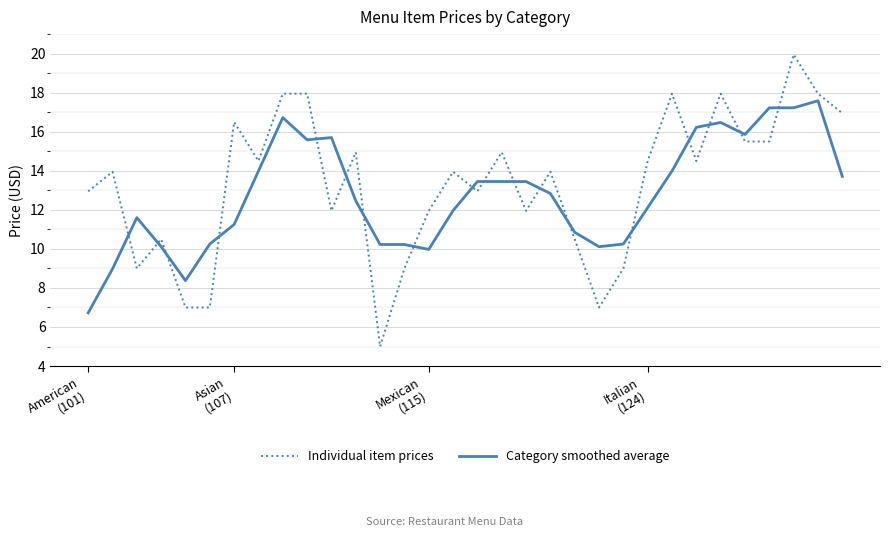

True or false: Individual item prices and Category smoothed average intersect in this chart.

True